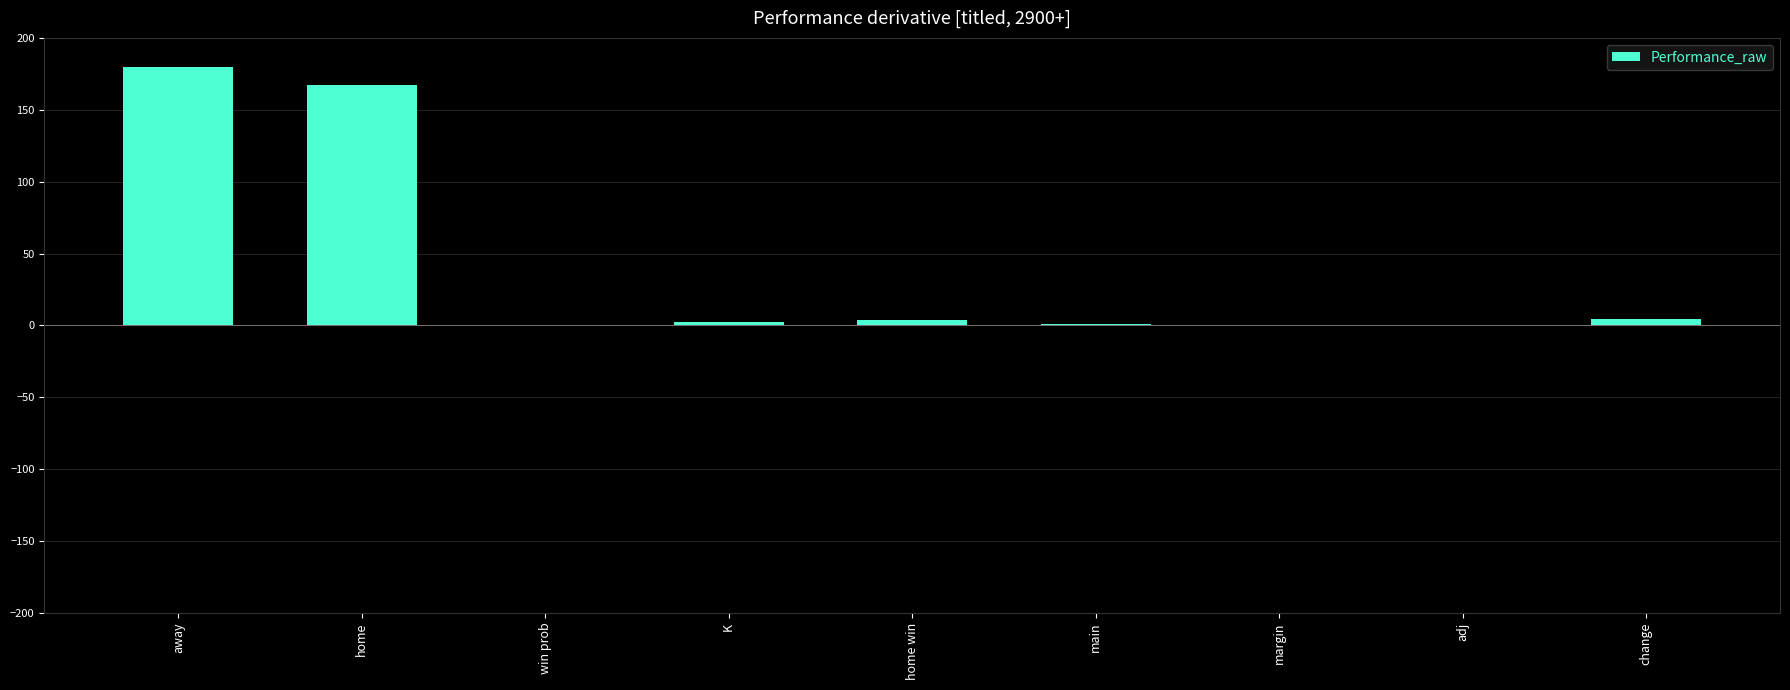

At which category does the chart reach its peak across all series?

away